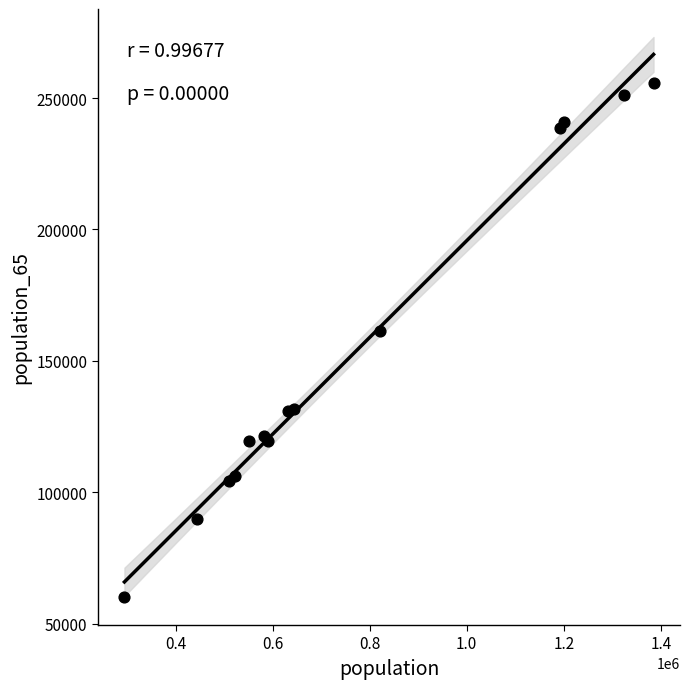

What Y value in the scatter plot is closest to 158001?

161527